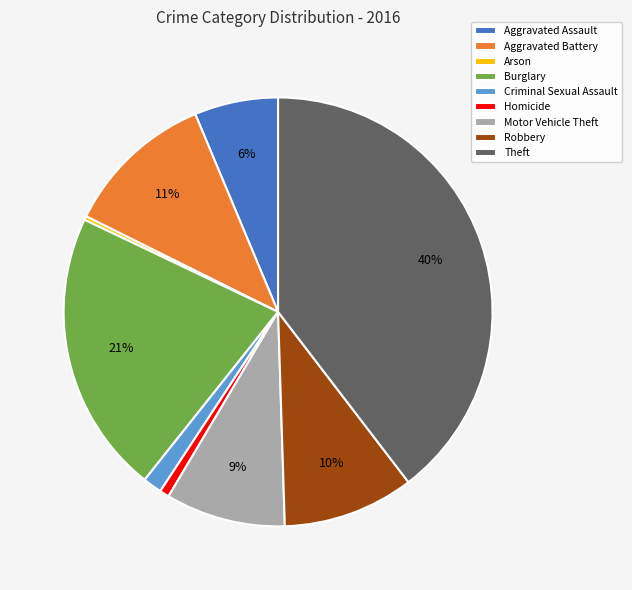

How many slices are in this pie chart?

9